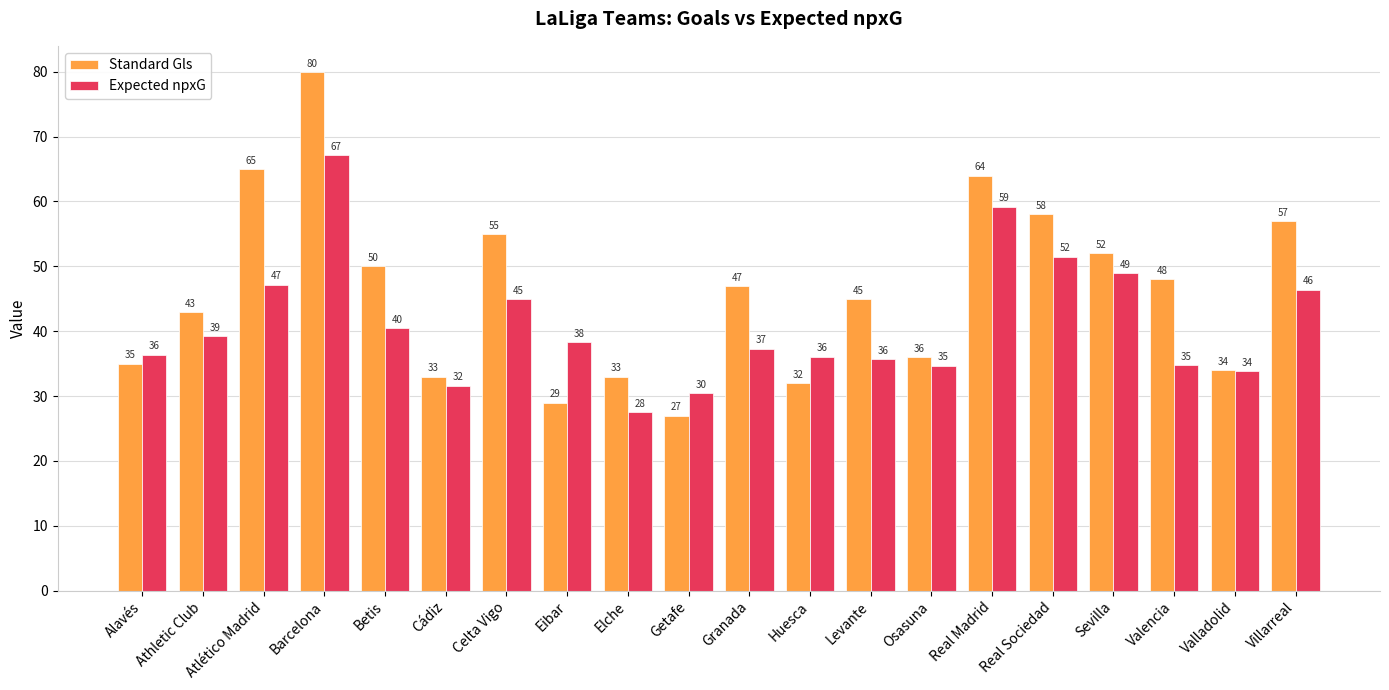

Which series changed the most between Athletic Club and Osasuna?

Standard Gls